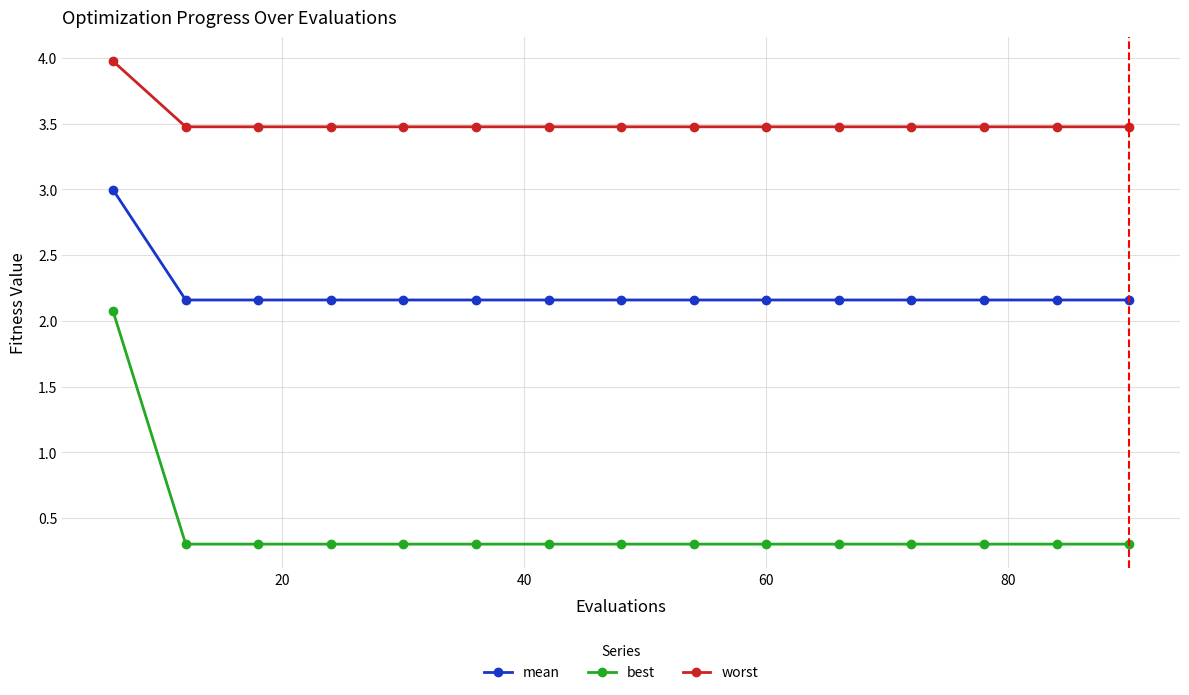

What is the greatest value displayed?

4.0